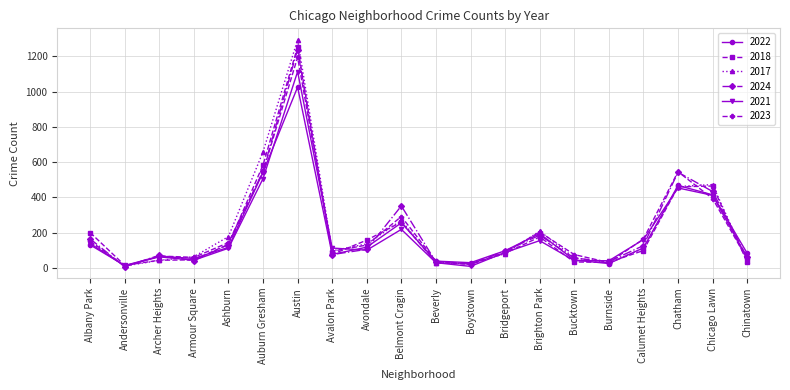

What is the value of the 2018 point at the 16th from the left?

31